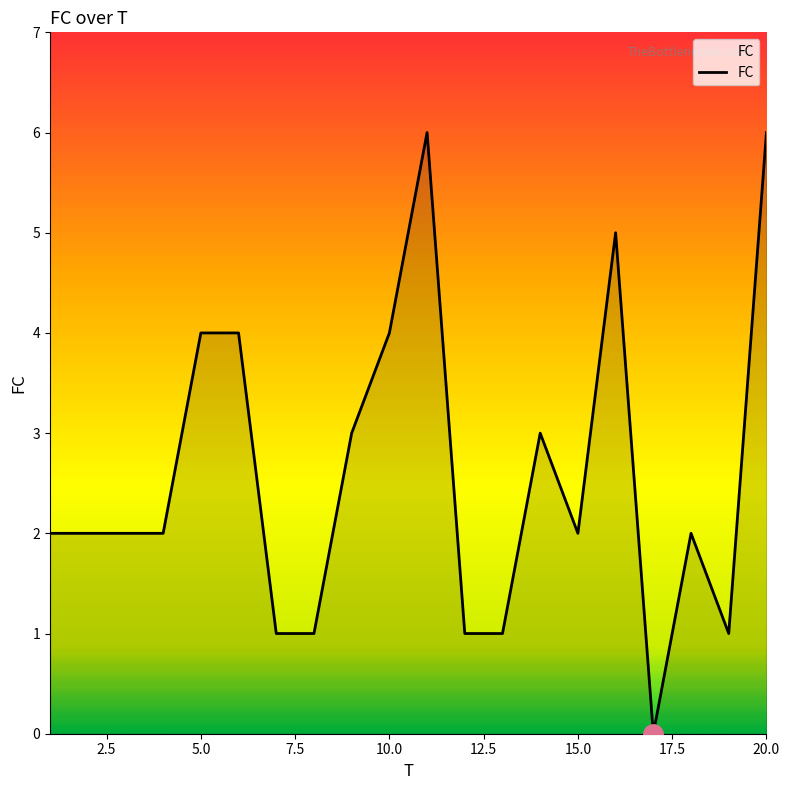

How many lines are shown in the chart?

1